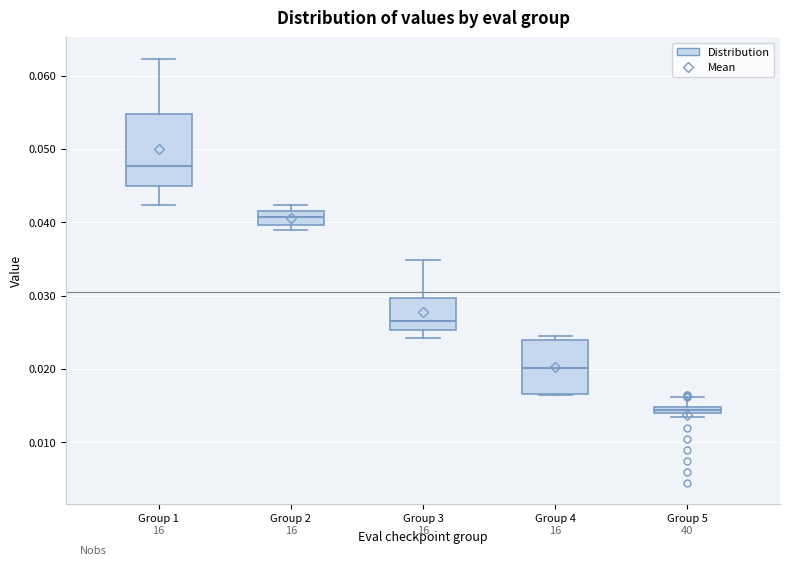

Where is the upper edge of the box for Group 4 on the y-axis? The values are not printed on the chart, so give them approximately, as read against the axis.

0.024